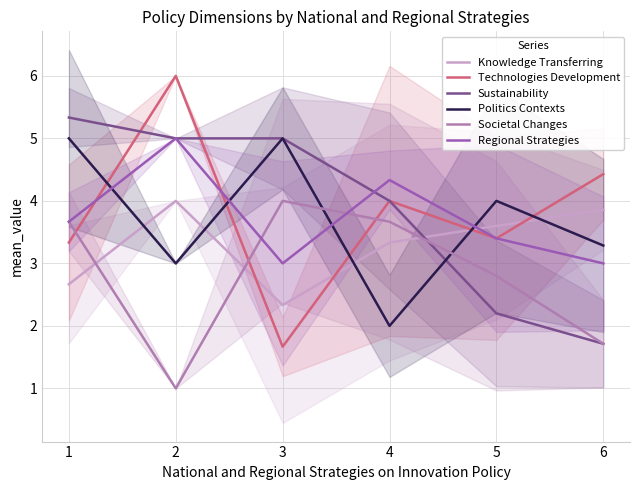

How many interior local peaks does the Knowledge Transferring series have?

1